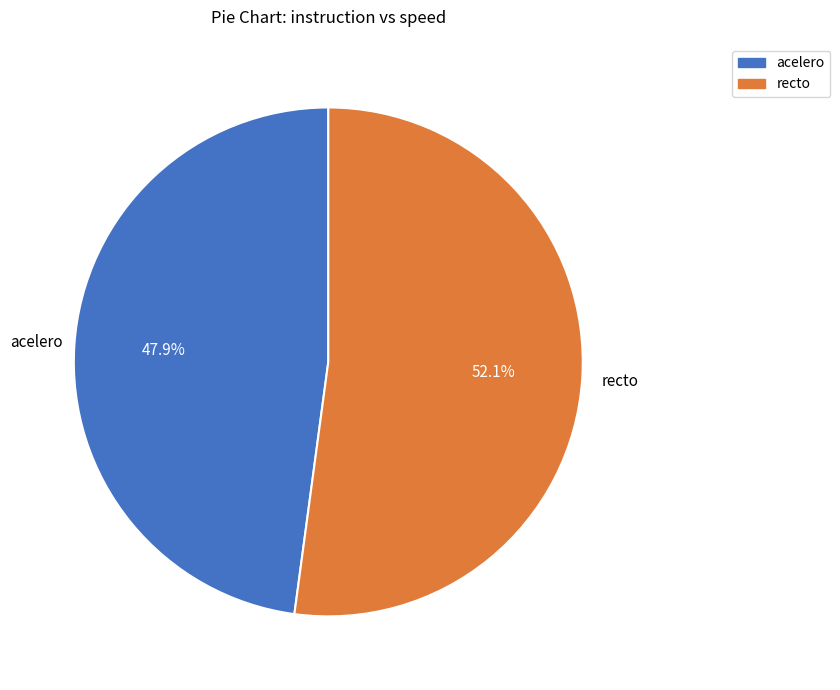

Which category has the smallest portion of the pie?

acelero